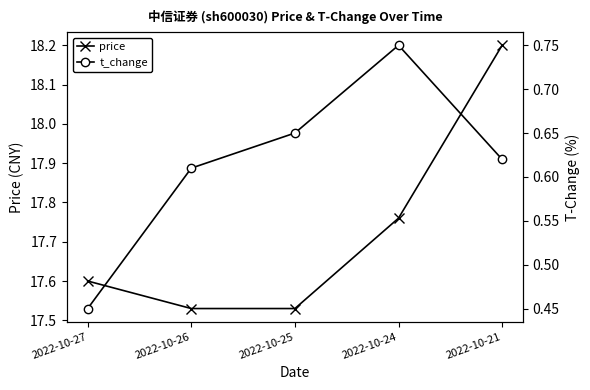

At how many categories does at least one series exceed 9?

5